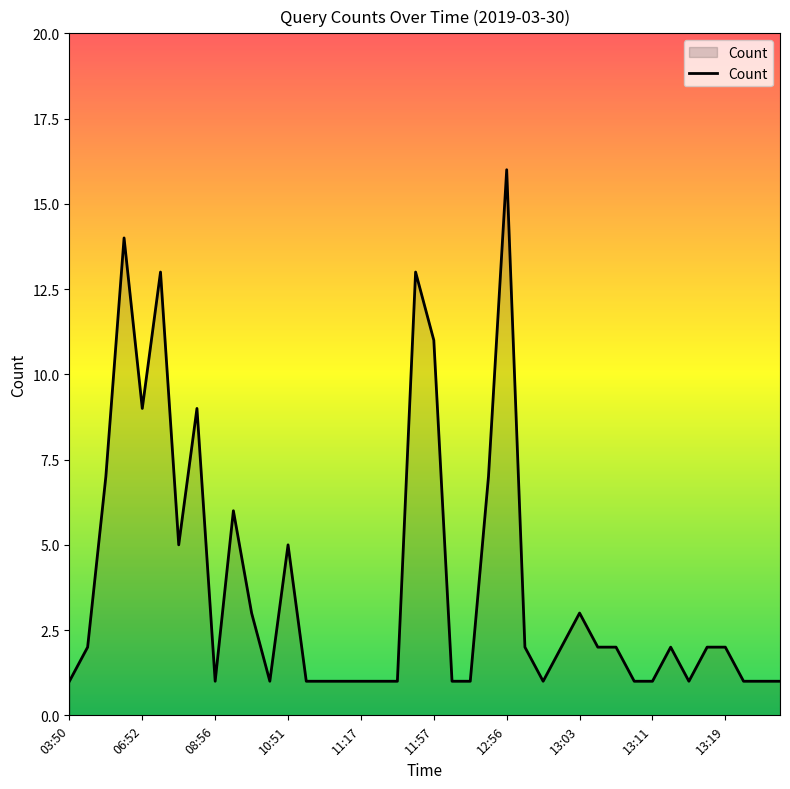

What is the difference between the maximum and minimum values?

15